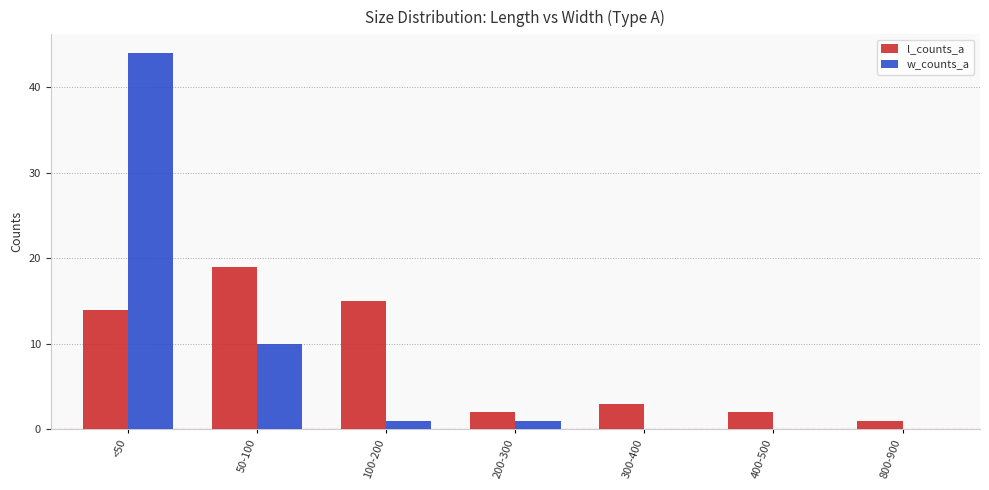

Is it true that l_counts_a equals 24 at <50?

False